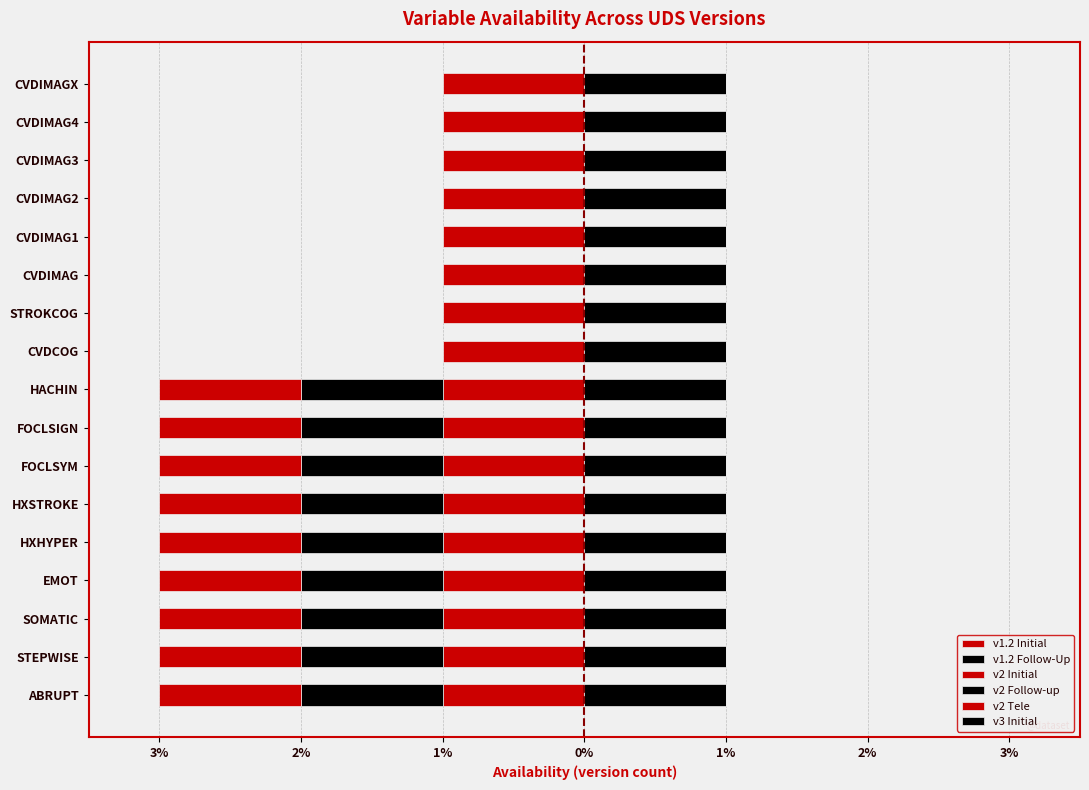

What are all the series names shown in the legend?

v1.2 Initial, v1.2 Follow-Up, v2 Initial, v2 Follow-up, v2 Tele, v3 Initial